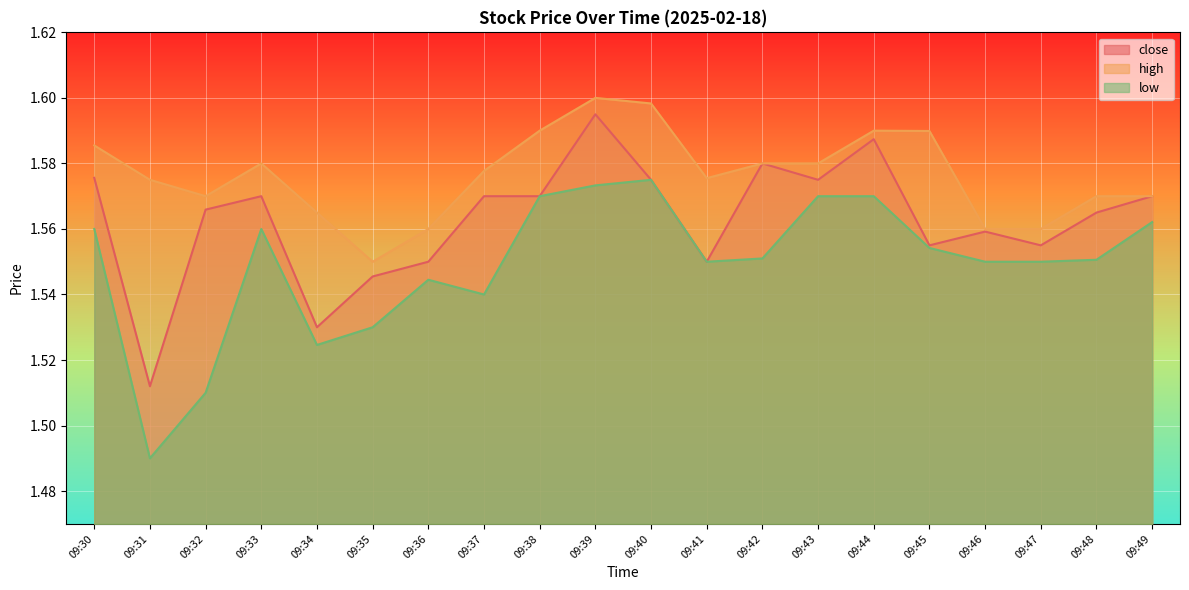

How many high values are between 1 and 2?

20